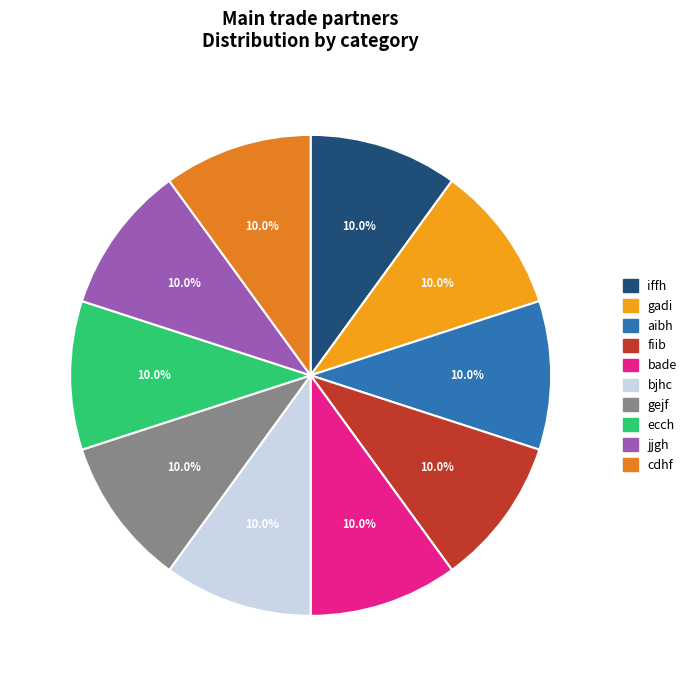

Which category has the smallest portion of the pie?

bade